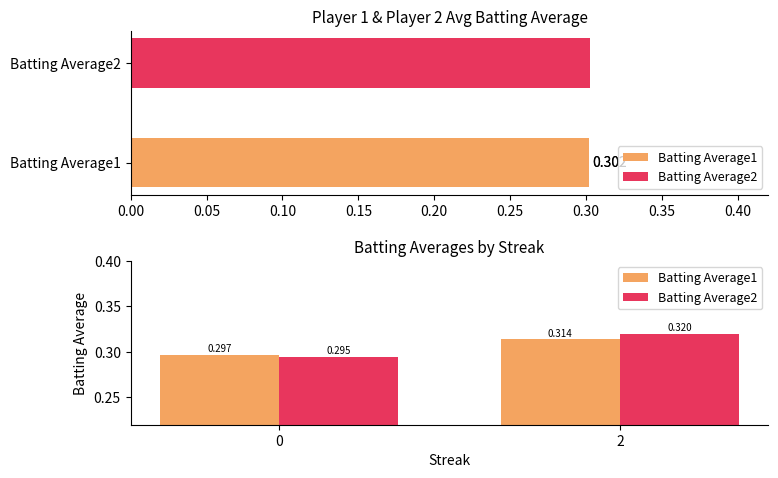

Reading left to right, transcribe all the data shown in this chart.

Batting Average1: 0.3	0.3
Batting Average2: 0.3	0.3